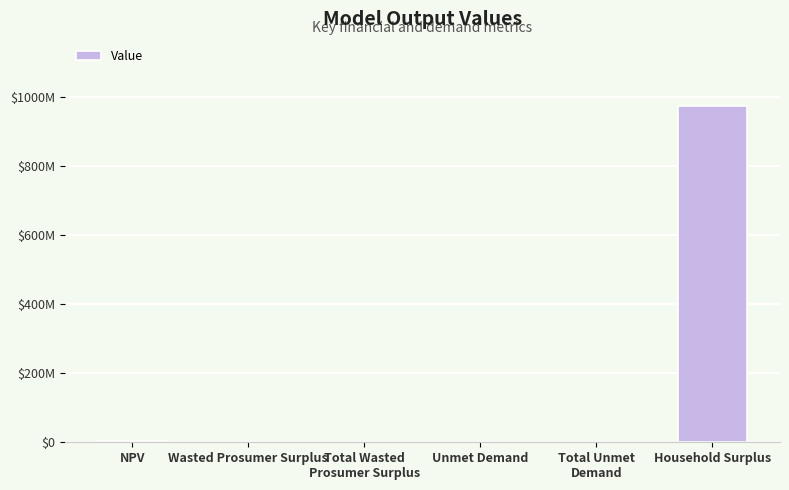

Reading left to right, list all the values displayed in this chart.

NPV=2976333.9	Wasted Prosumer Surplus=173398.7	Total Wasted
Prosumer Surplus=173398.7	Unmet Demand=82466.9	Total Unmet
Demand=82466.9	Household Surplus=972830927.4